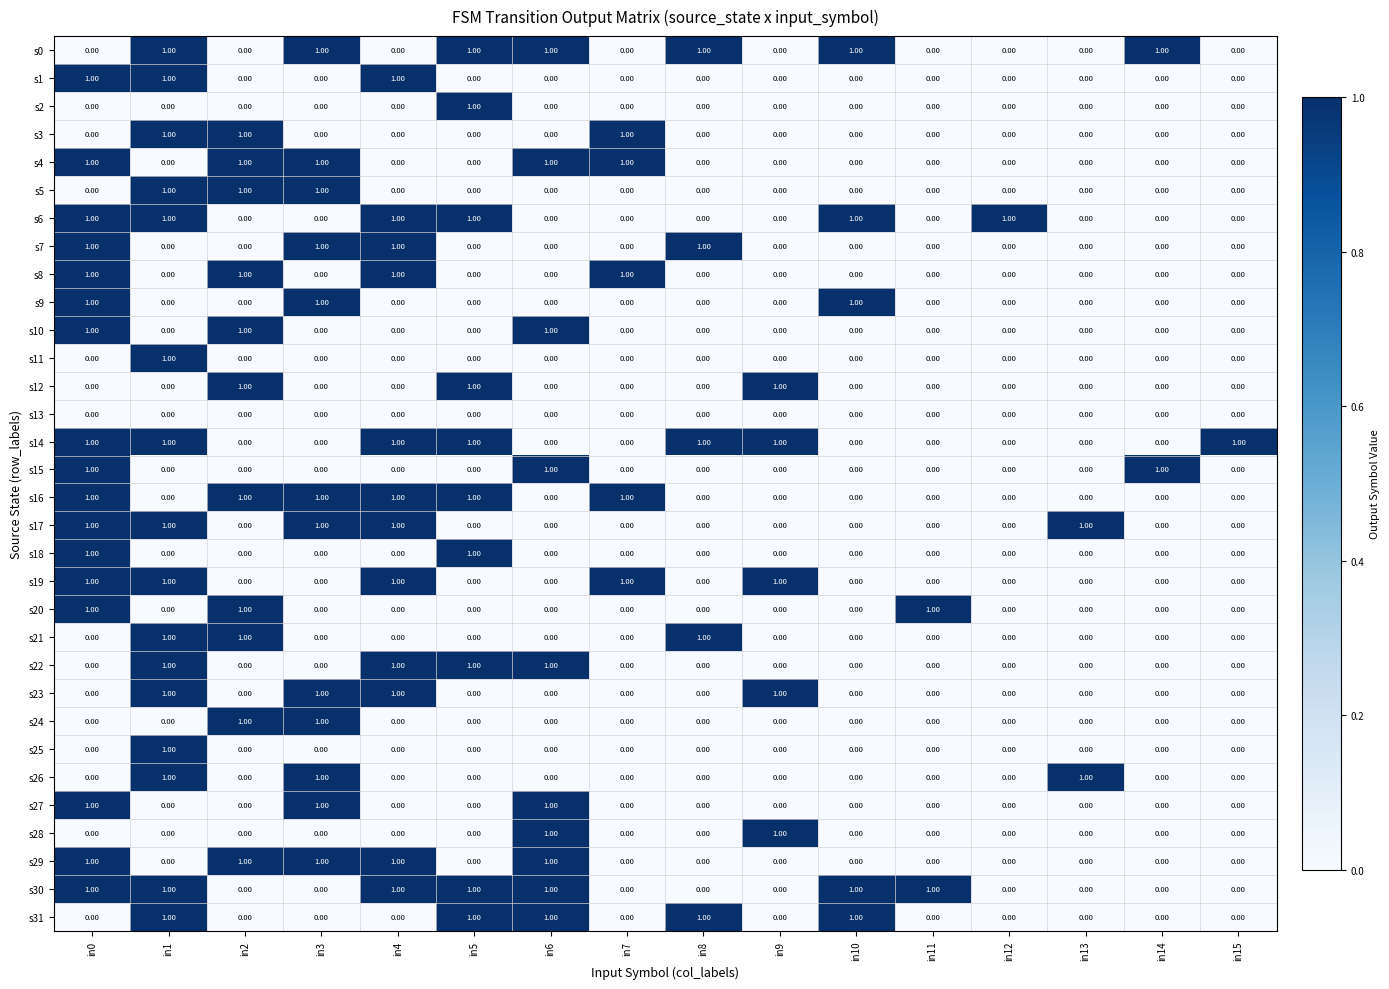

At how many categories does at least one series exceed 0?

16